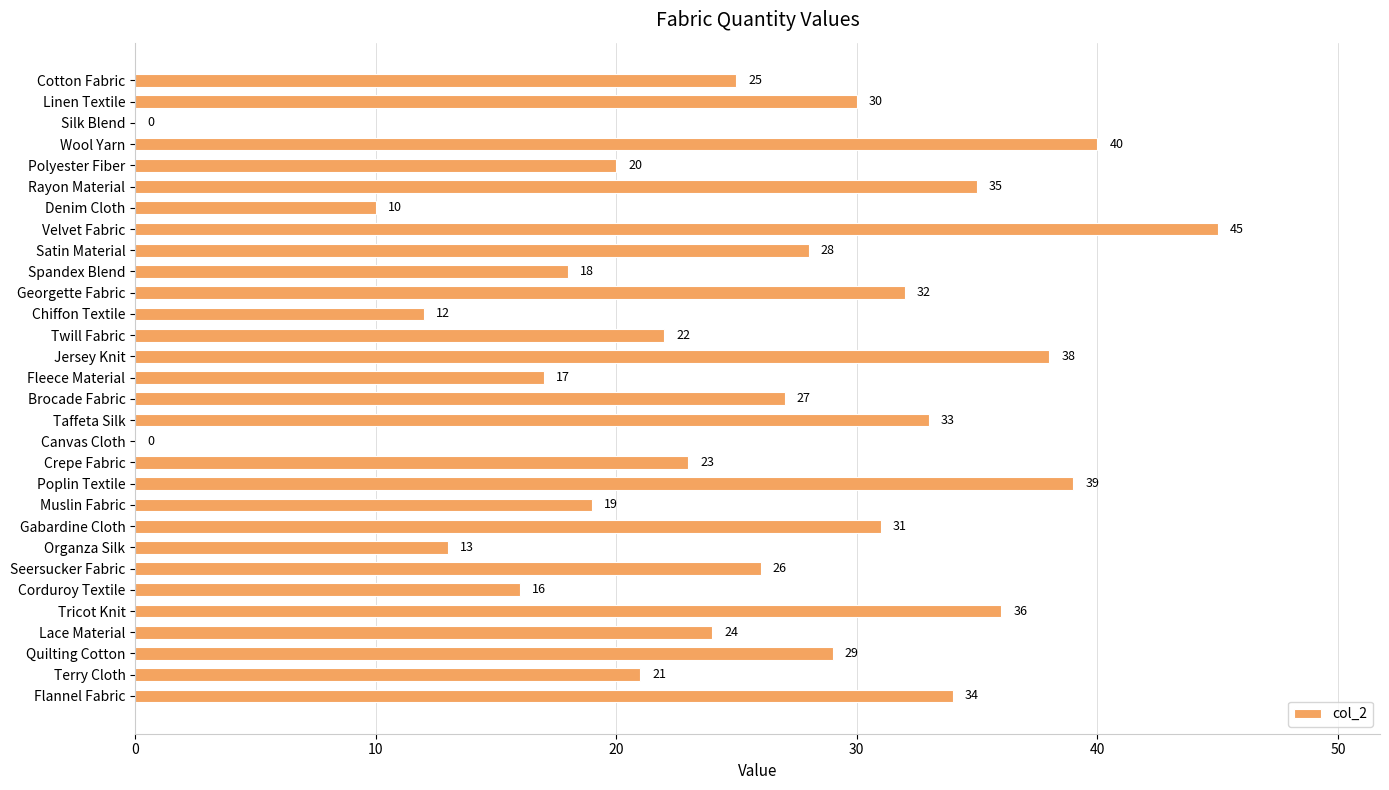

The value at Satin Material is 28. True or false?

True